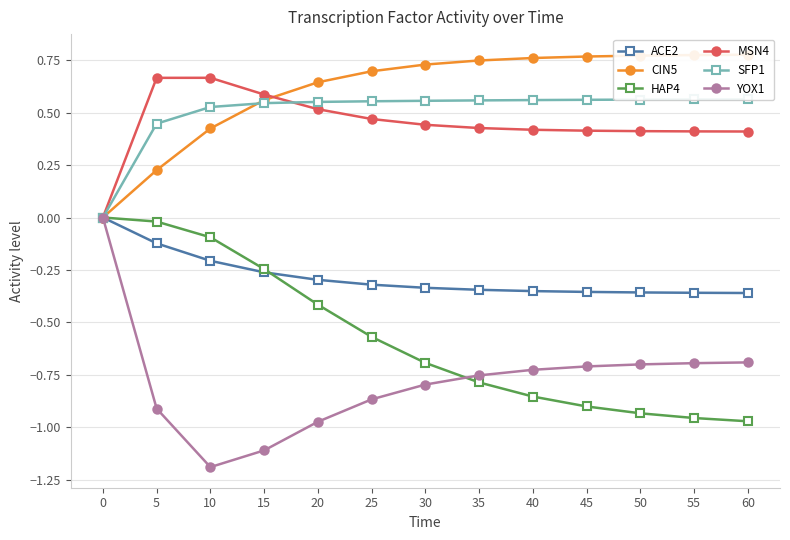

At how many categories does at least one series exceed 0?

12